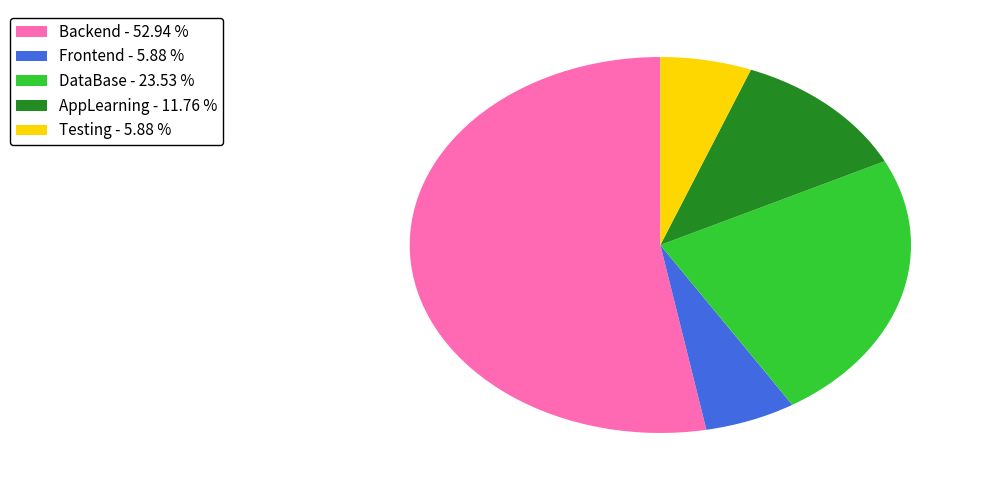

Combined, do DataBase - 23.53 % and AppLearning - 11.76 % account for over 50%?

No